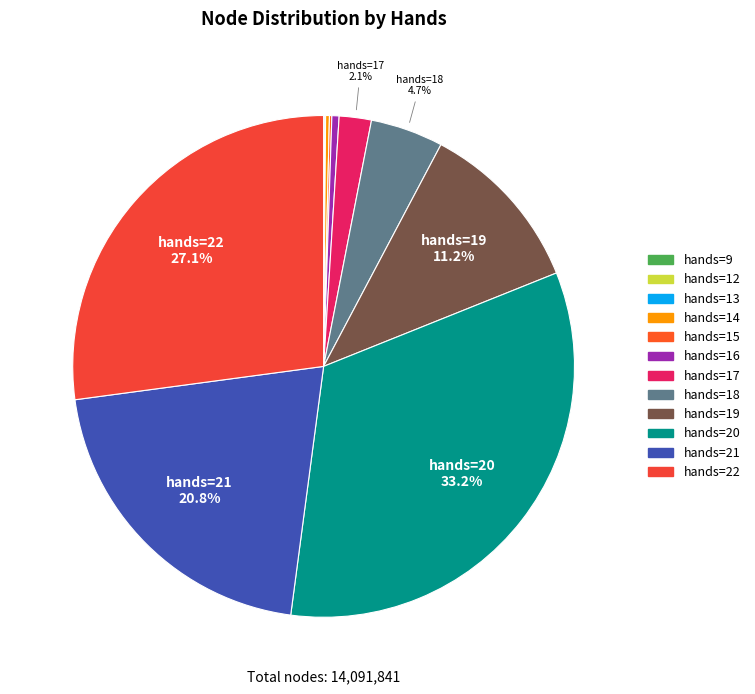

Which slice is the largest?

hands=20